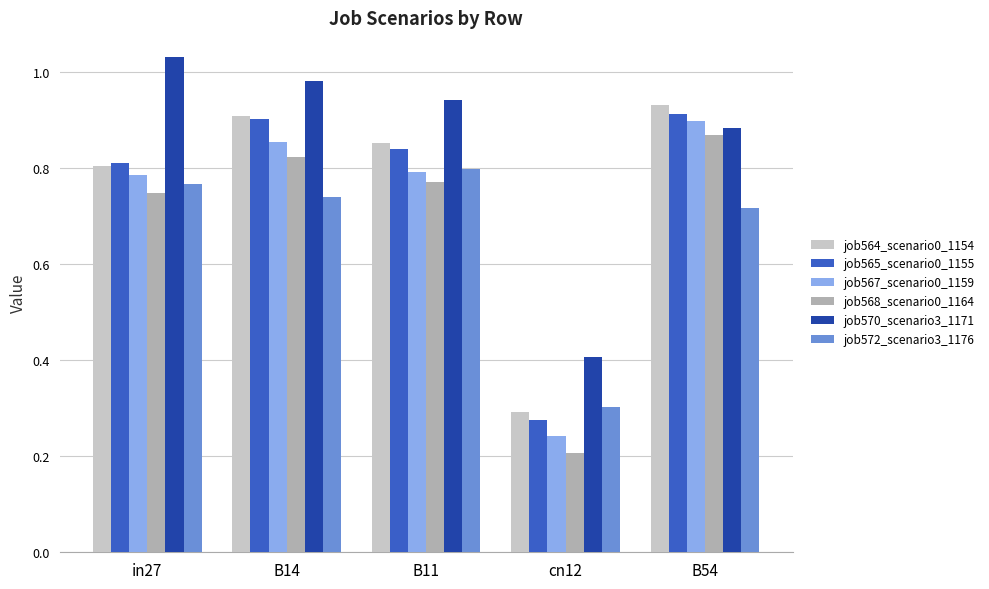

What position from the right is B11?

3